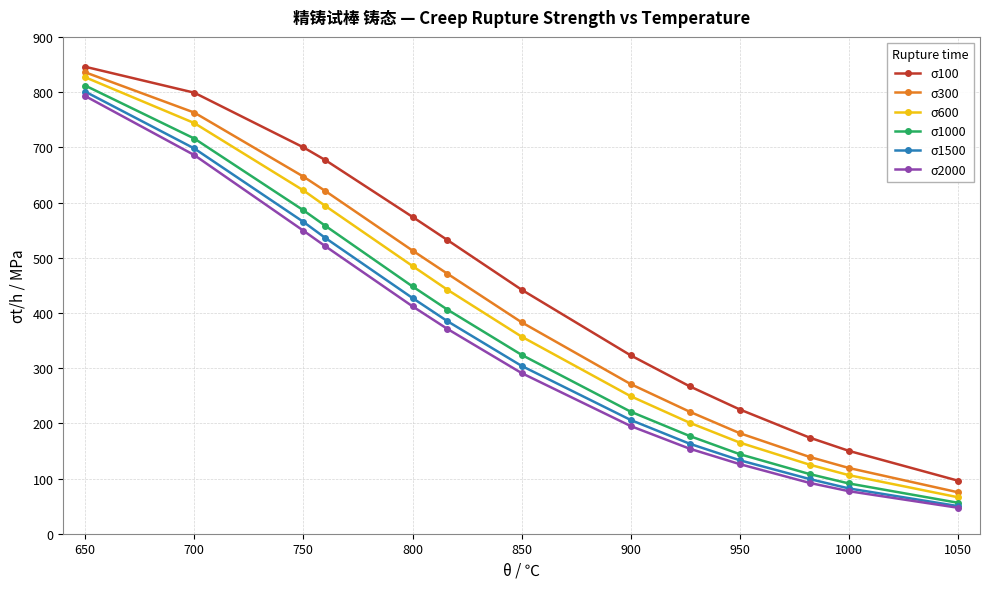

True or false: σ100 has more than 2 points higher than both neighbors.

False